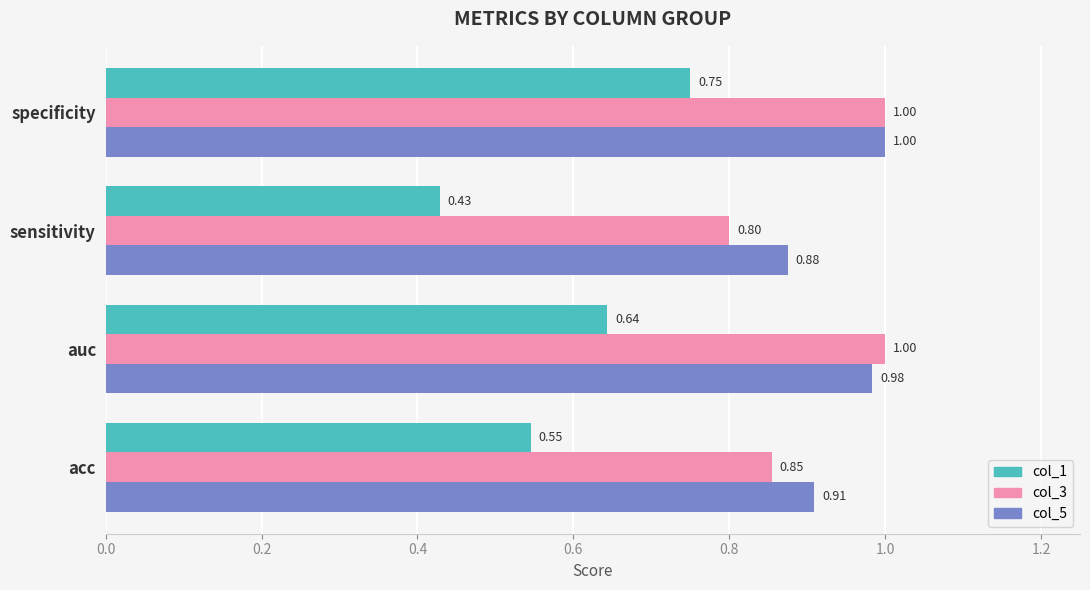

List the labels in order of col_5 value, smallest first.

sensitivity, acc, auc, specificity